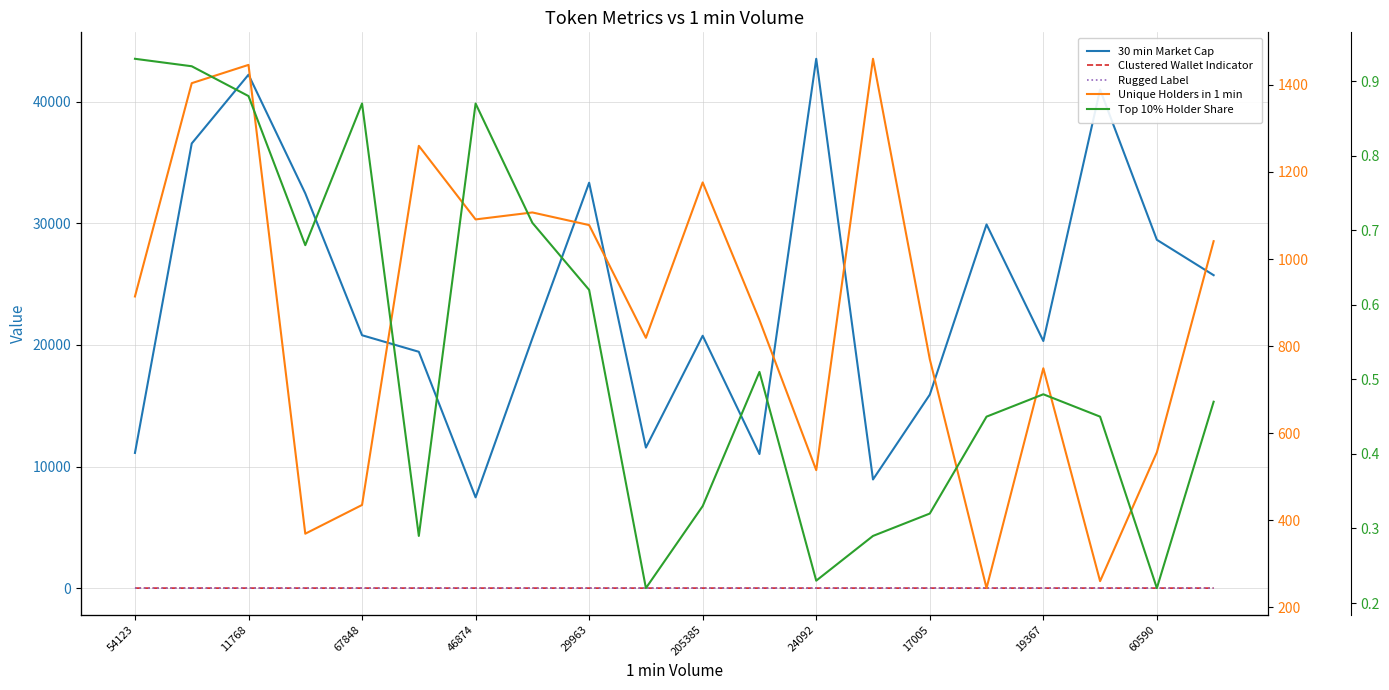

What is the difference between the second highest and second lowest values in the Clustered Wallet Indicator series?

1.0